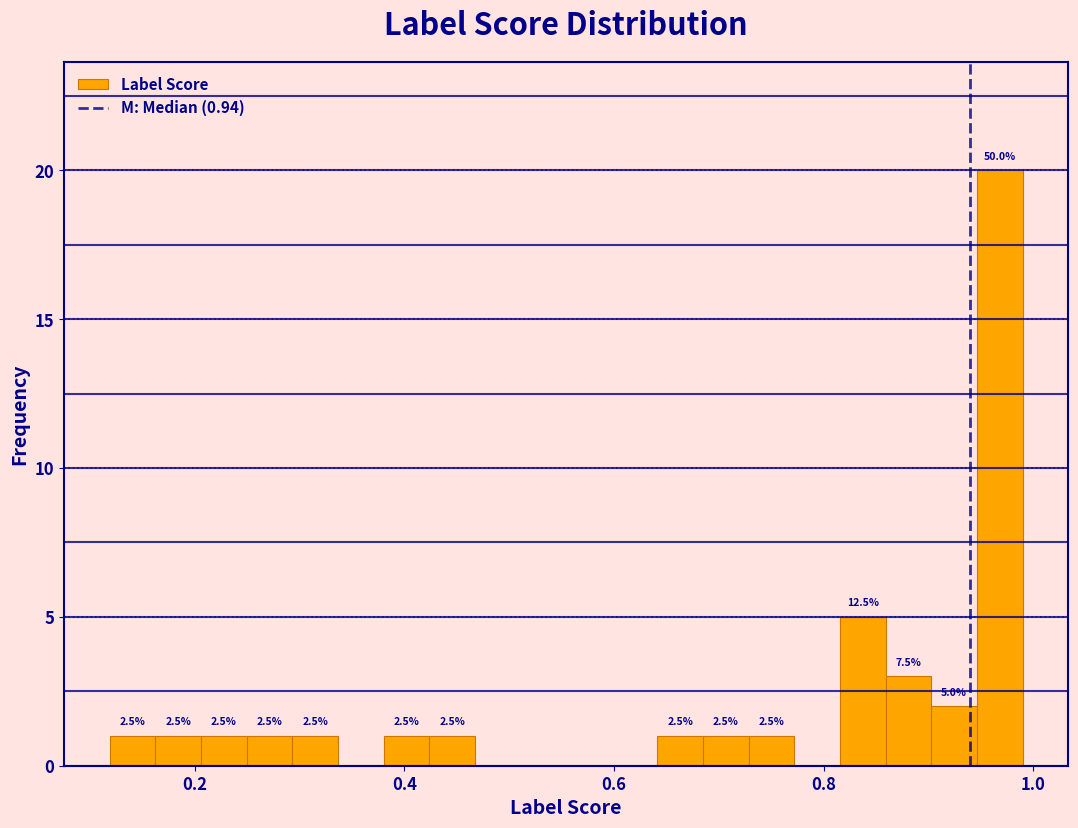

Around what value on the x-axis is the tallest bar? Give the approximate position of its centre, as read against the axis.

0.96